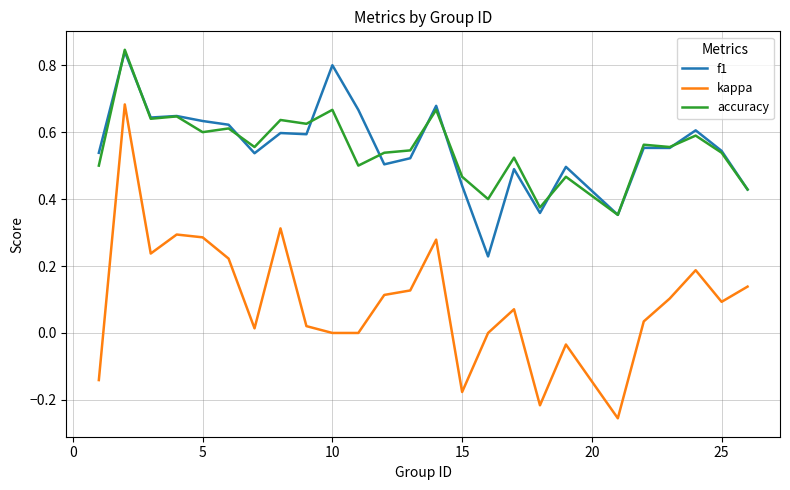

Which series has the widest spread of values?

kappa